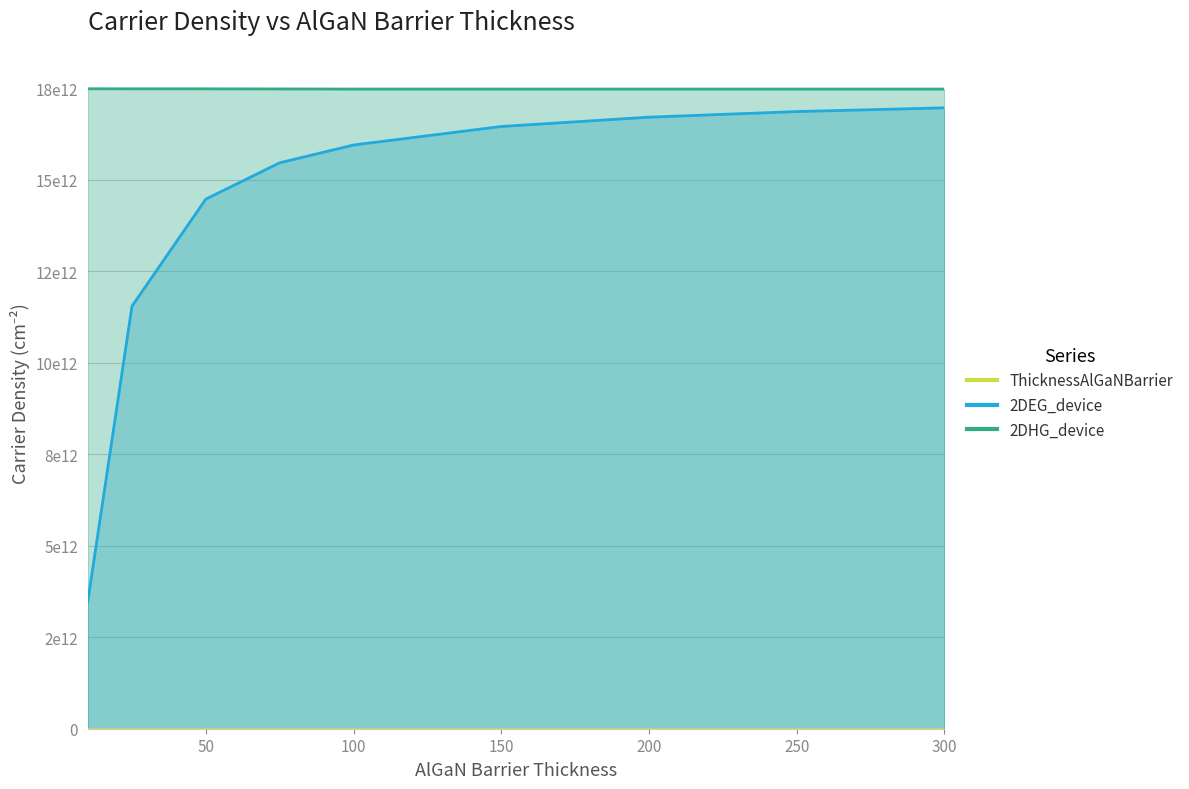

What is the smallest value displayed?

10